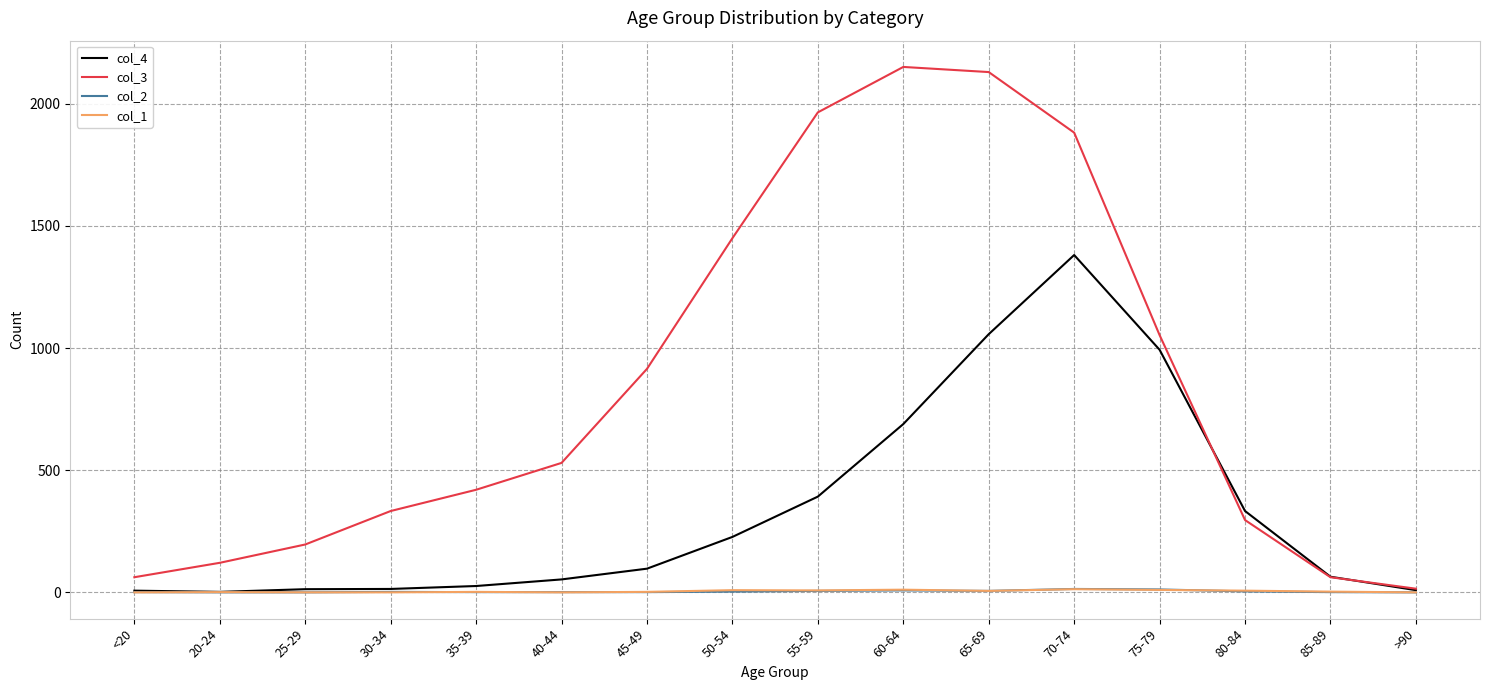

What is the greatest value displayed?

2151